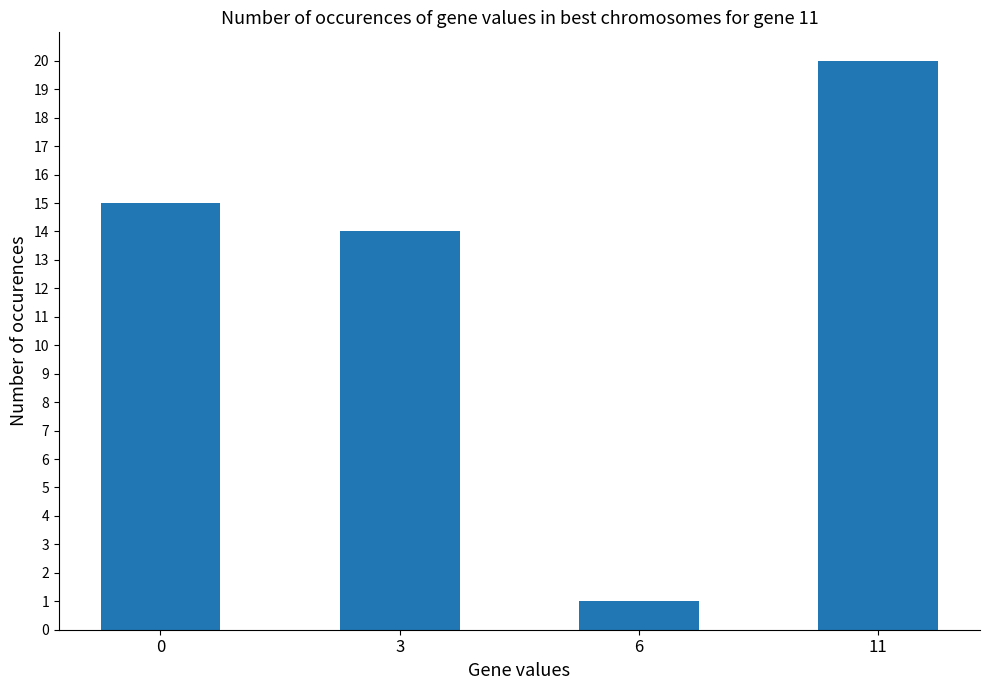

Reading right to left, what are all the values shown in this chart?

11=20	6=1	3=14	0=15